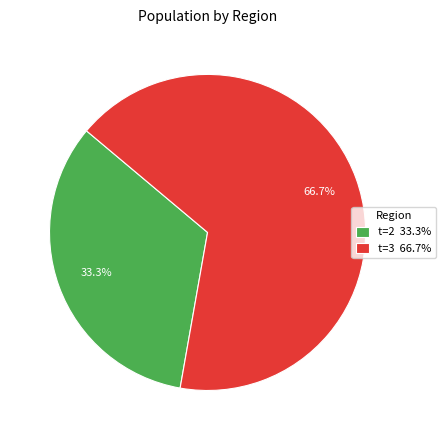

Is there any slice that represents more than half of the pie?

Yes